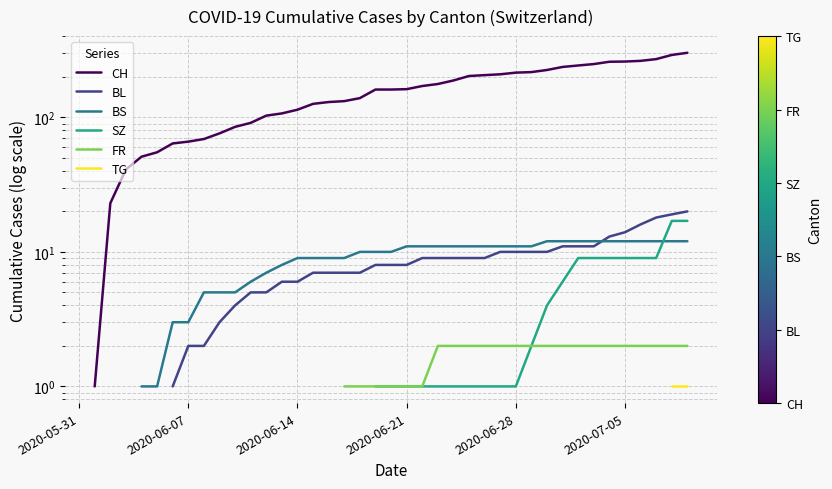

What is the label of the 27th point from the right?

13